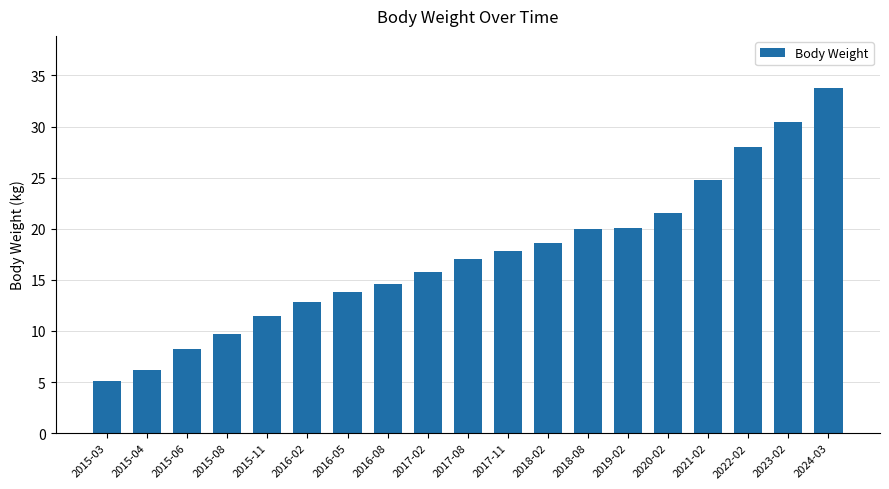

What is the average value?

17.4